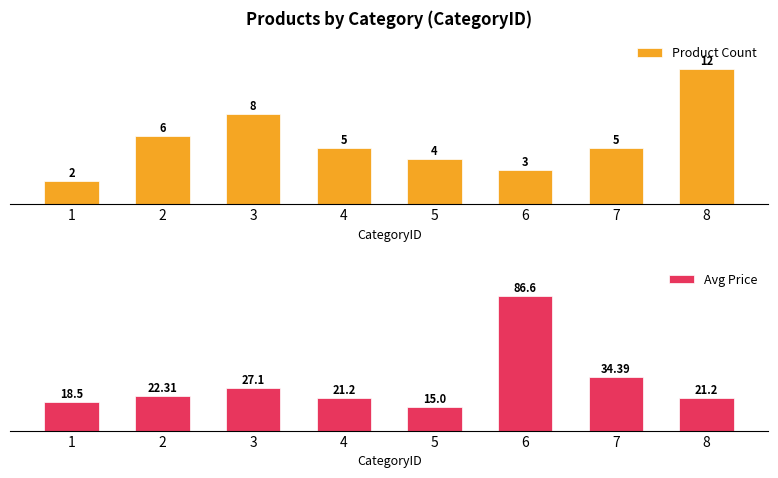

What is the value of the Product Count bar at the 7th from the left?

5.0